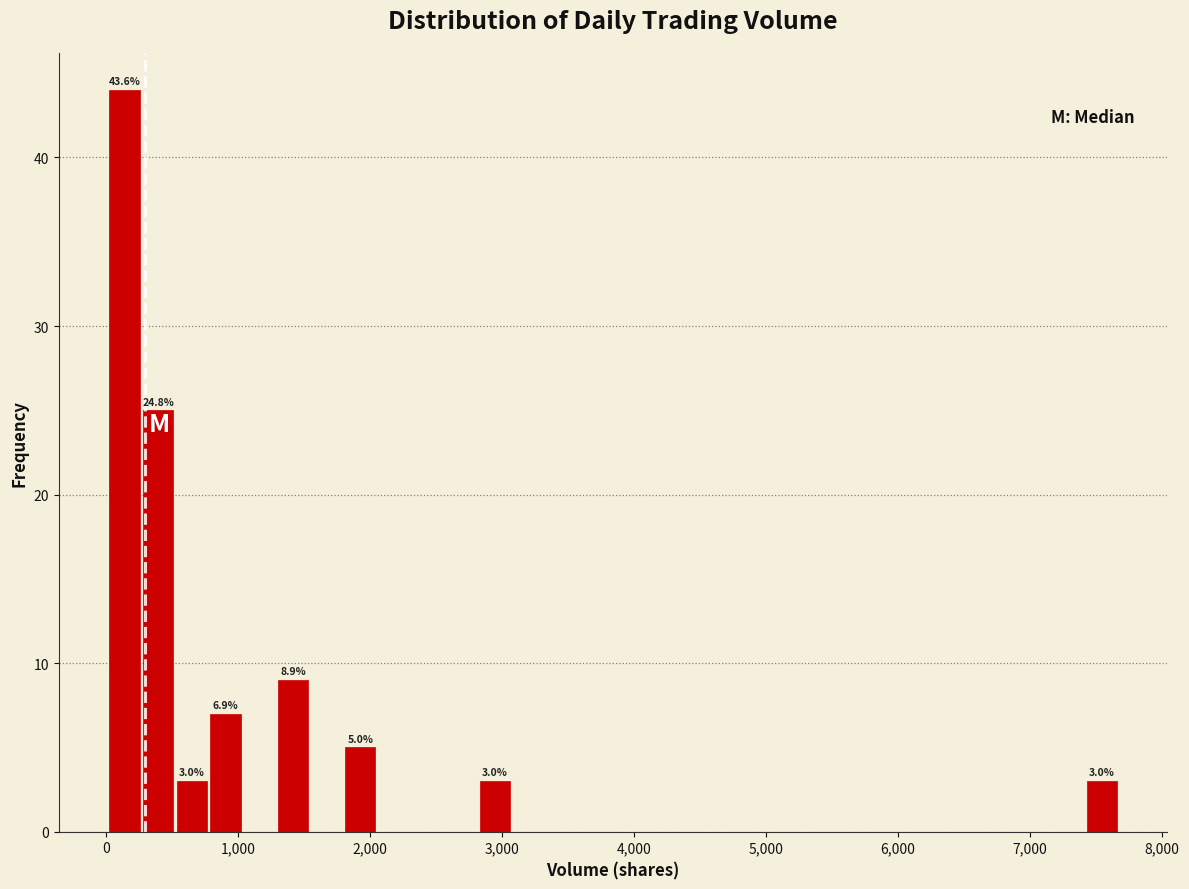

Around what value on the x-axis is the tallest bar? Give the approximate position of its centre, as read against the axis.

100